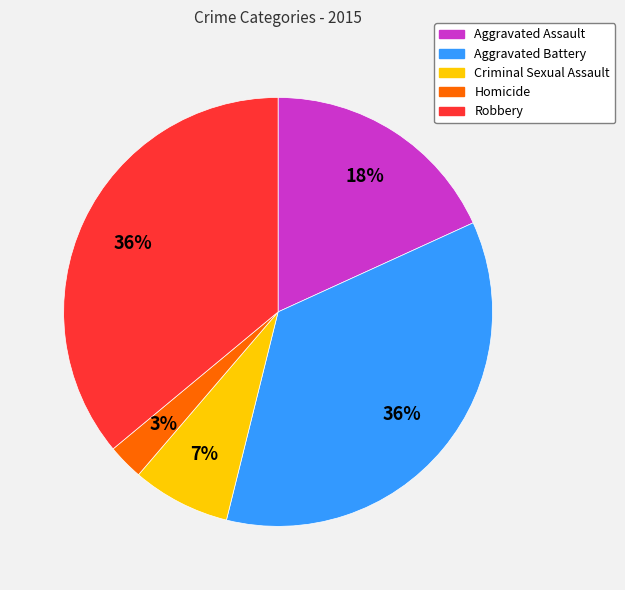

Which slice is the smallest?

Homicide